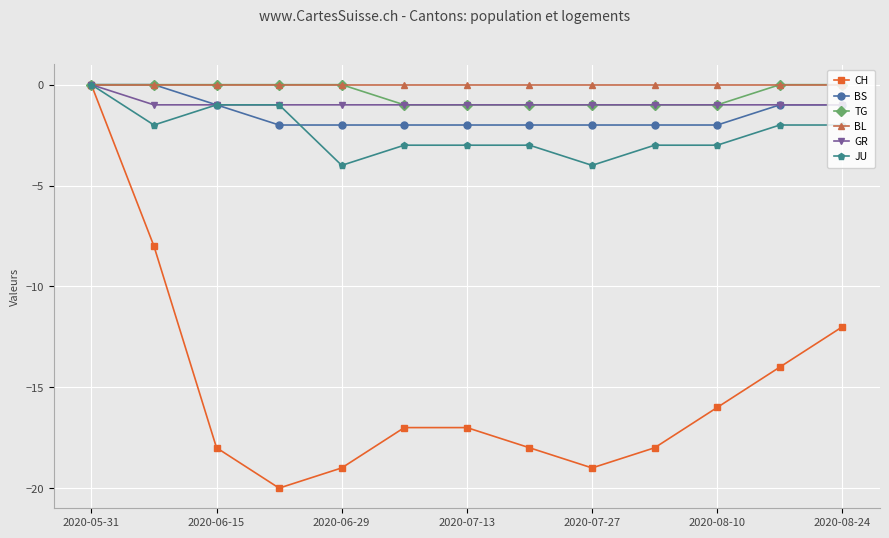

What is the value of the JU point at the 7th from the left?

-3